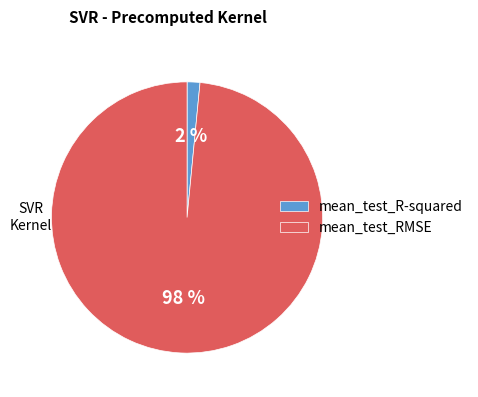

Which slice is the largest?

mean_test_RMSE